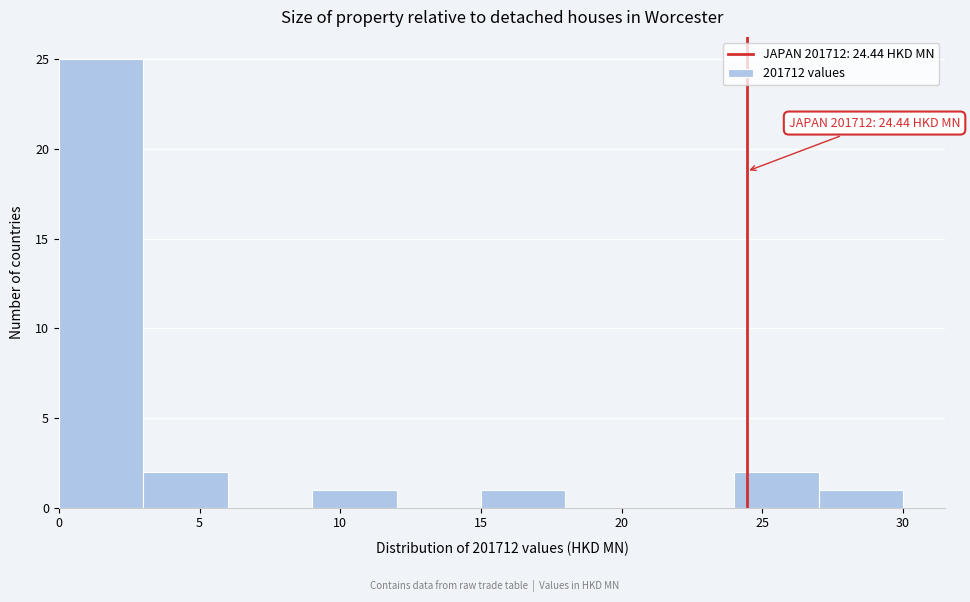

Which range on the x-axis has the tallest bar?

0 to 3